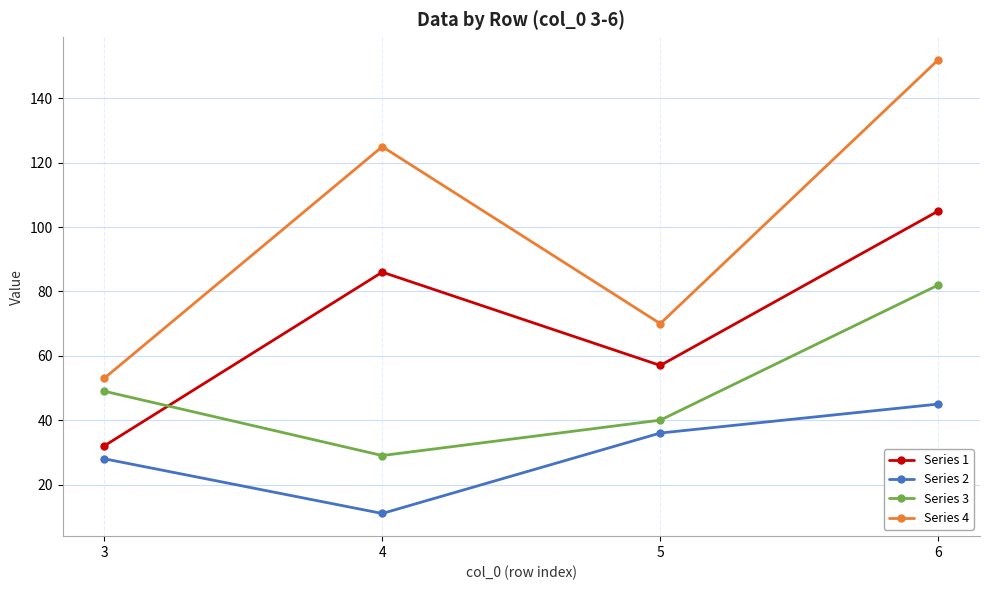

After their last crossing, which series has the higher values: Series 3 or Series 1?

Series 1